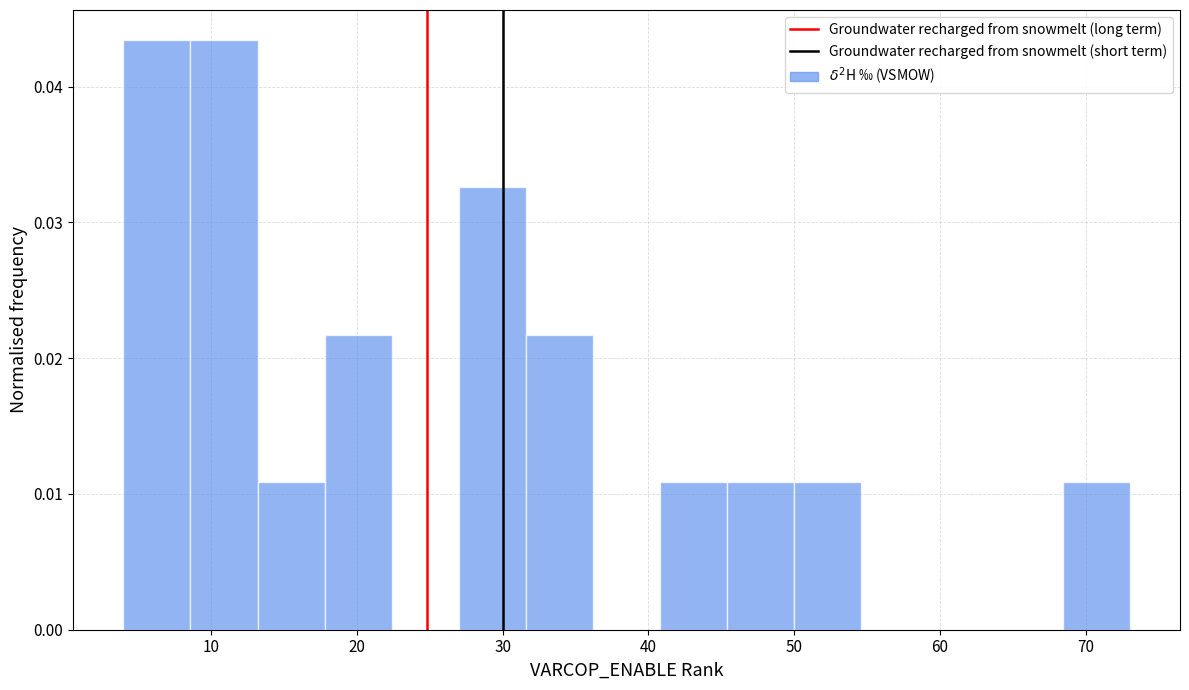

What is the height of the bar covering 13.2 to 17.8 on the x-axis? Neither the bar edges nor the heights are printed on the chart, so give them approximately, as read against the axes.

0.011